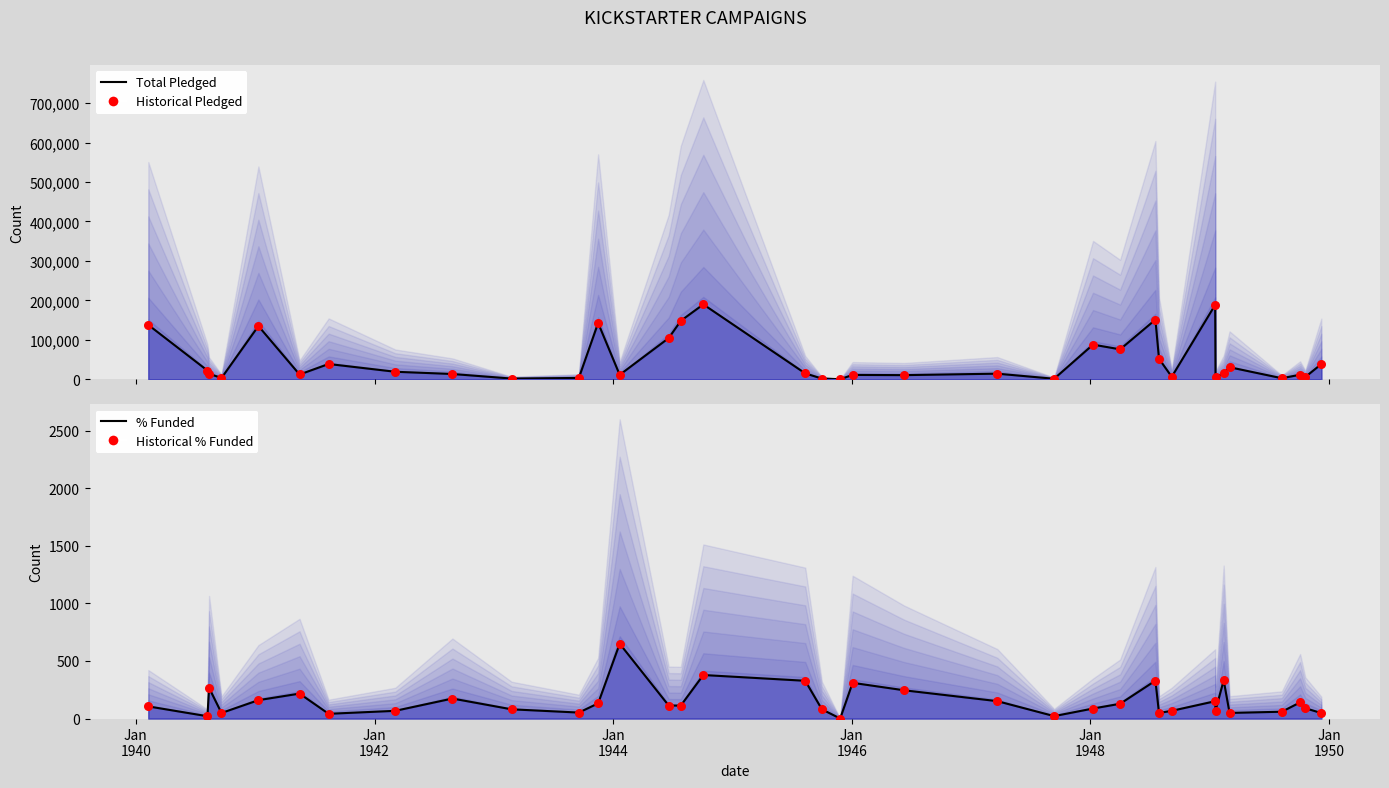

What are all the series names shown in the legend?

Total Pledged, Historical Pledged, % Funded, Historical % Funded